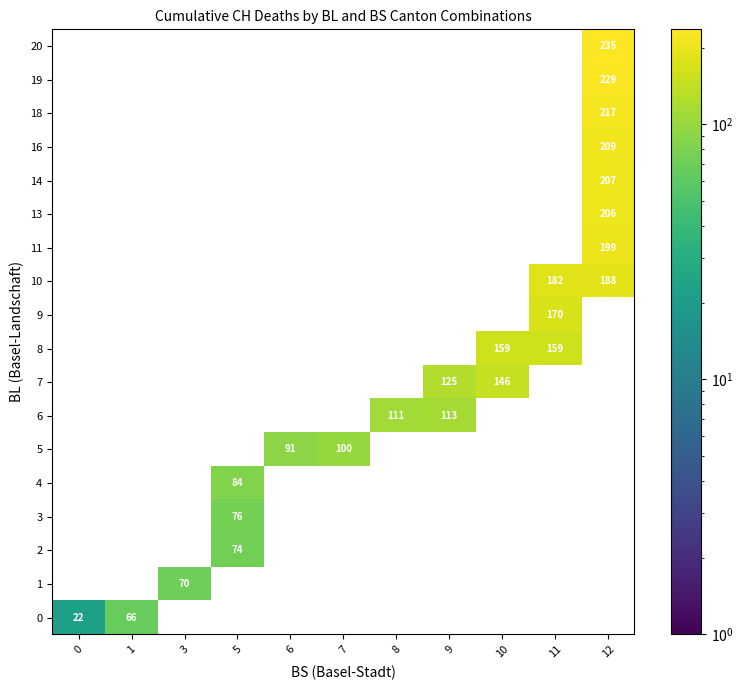

What is the sum of all row_6 values?

224.0